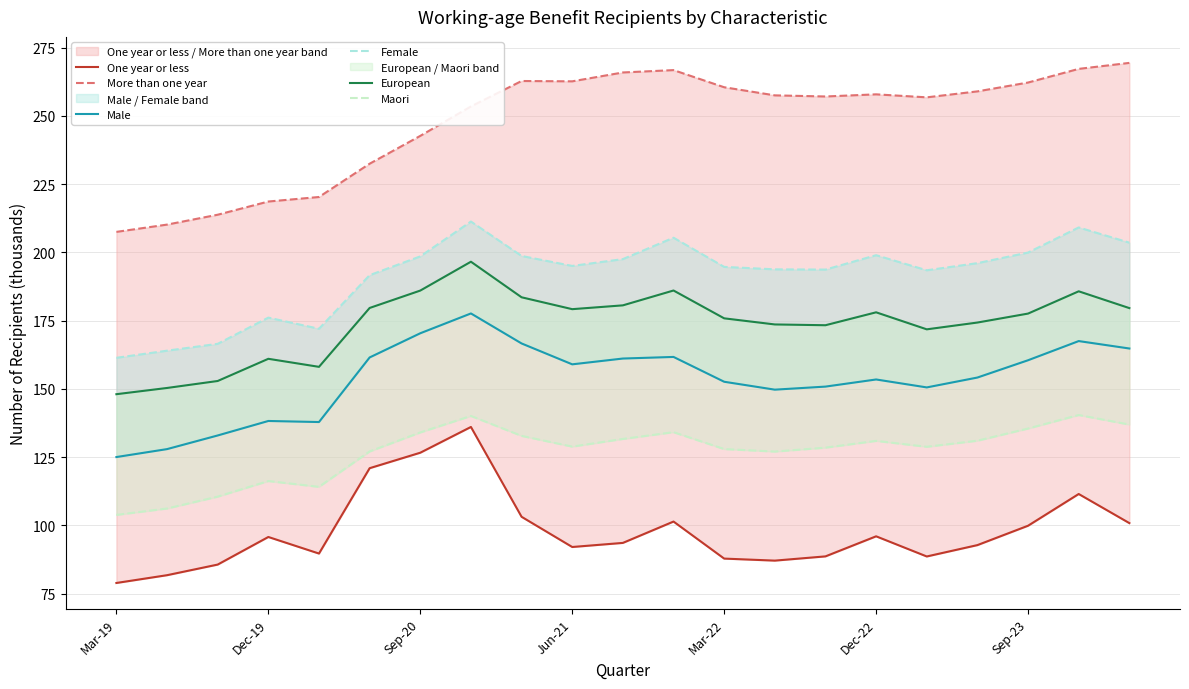

How many data points in One year or less are above 93?

11